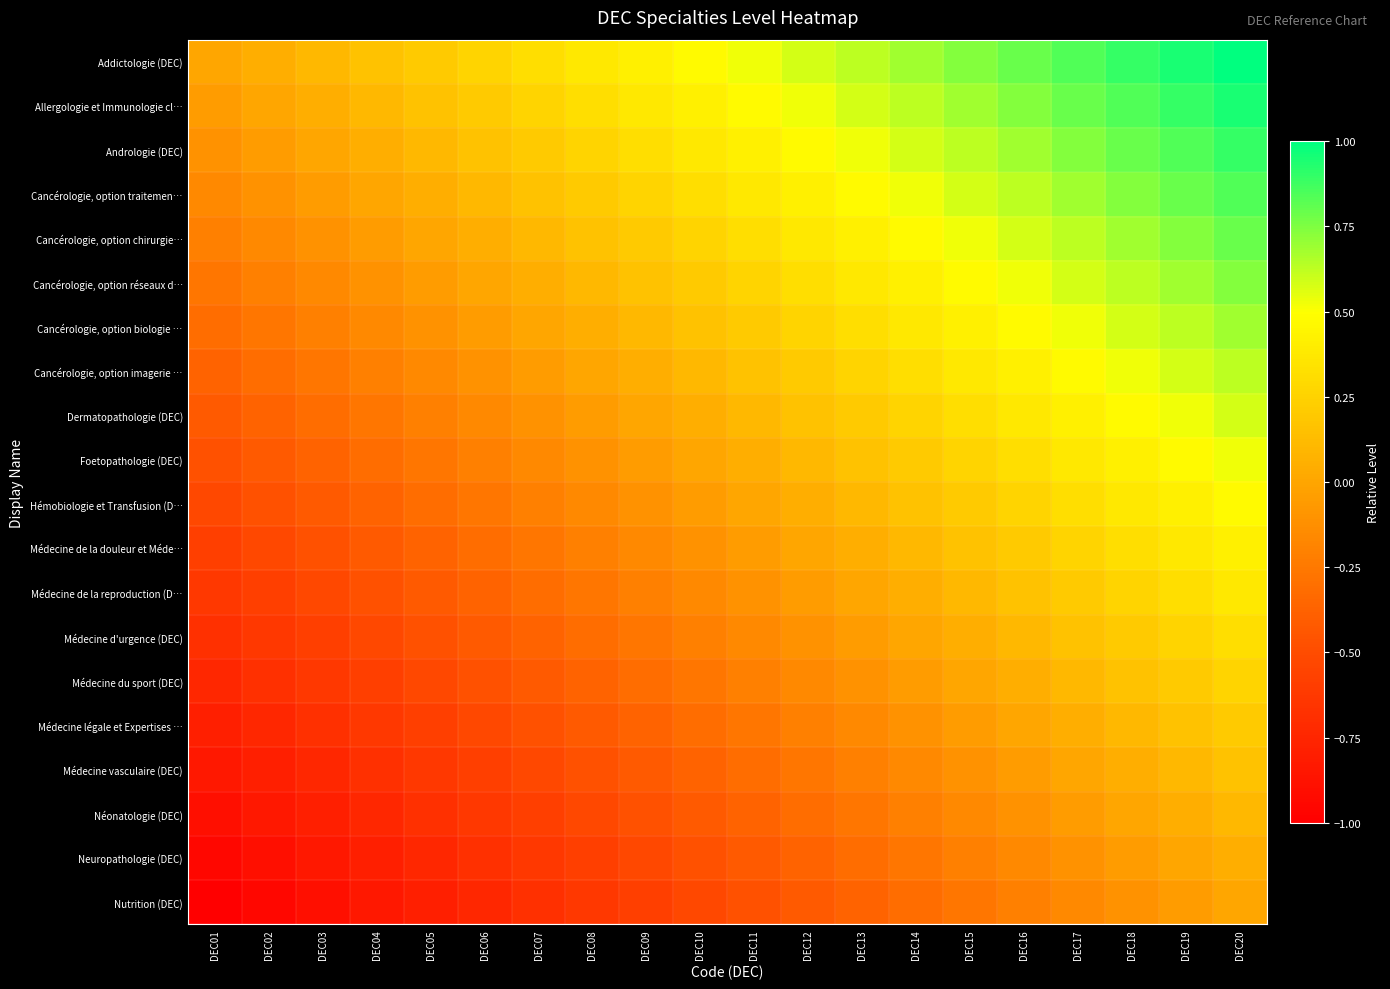

Between DEC17 and DEC08, which is larger?

DEC17